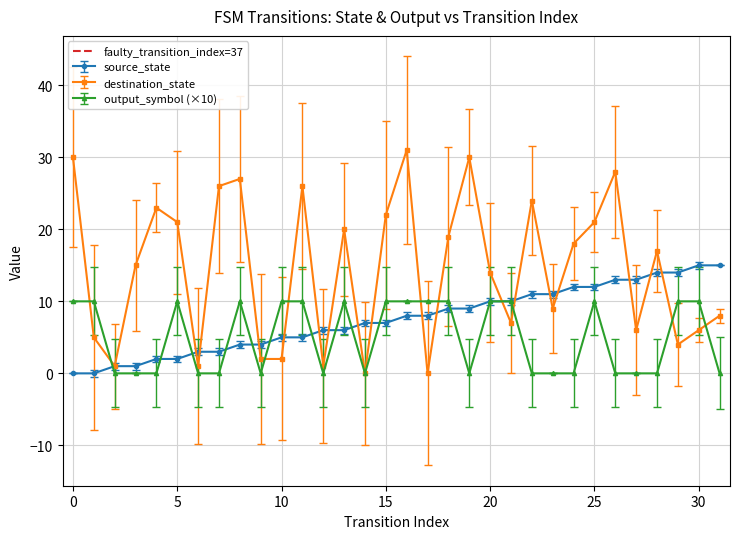

How many values in the output_symbol (×10) series are below 10?

16